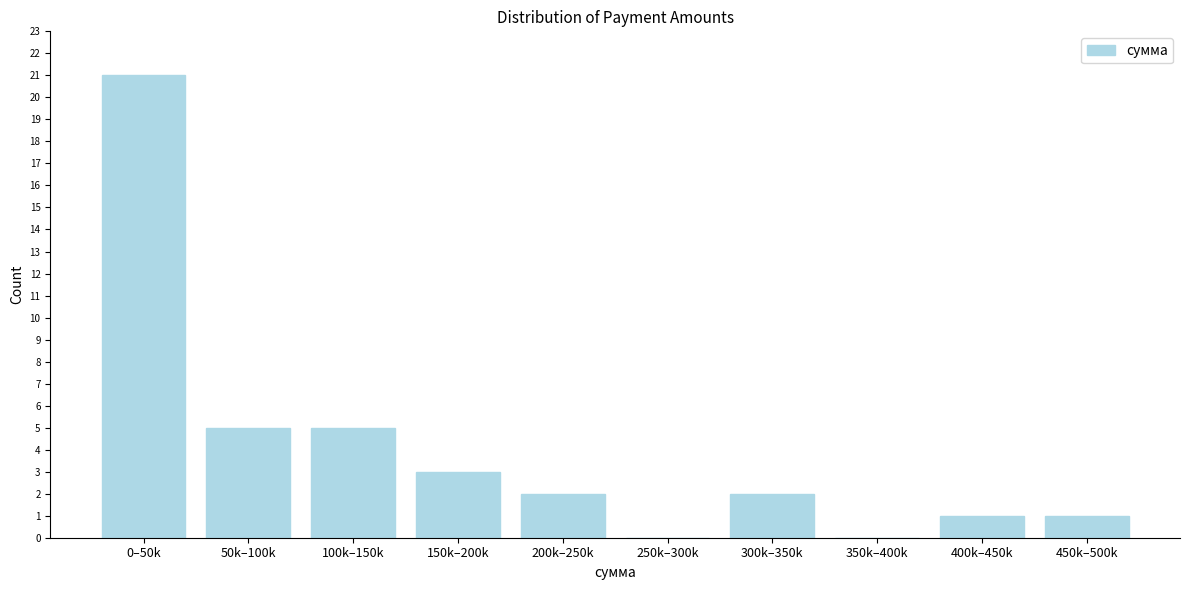

Reading left to right, list all the values displayed in this chart.

0–50k=21	50k–100k=5	100k–150k=5	150k–200k=3	200k–250k=2	250k–300k=0	300k–350k=2	350k–400k=0	400k–450k=1	450k–500k=1